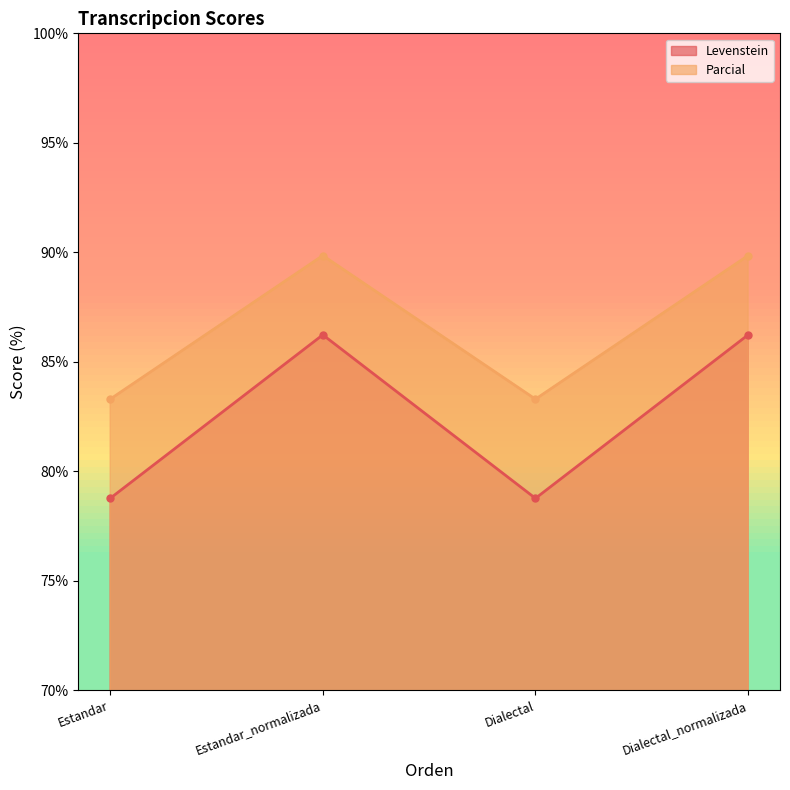

Where is the first local maximum for Parcial?

Estandar_normalizada